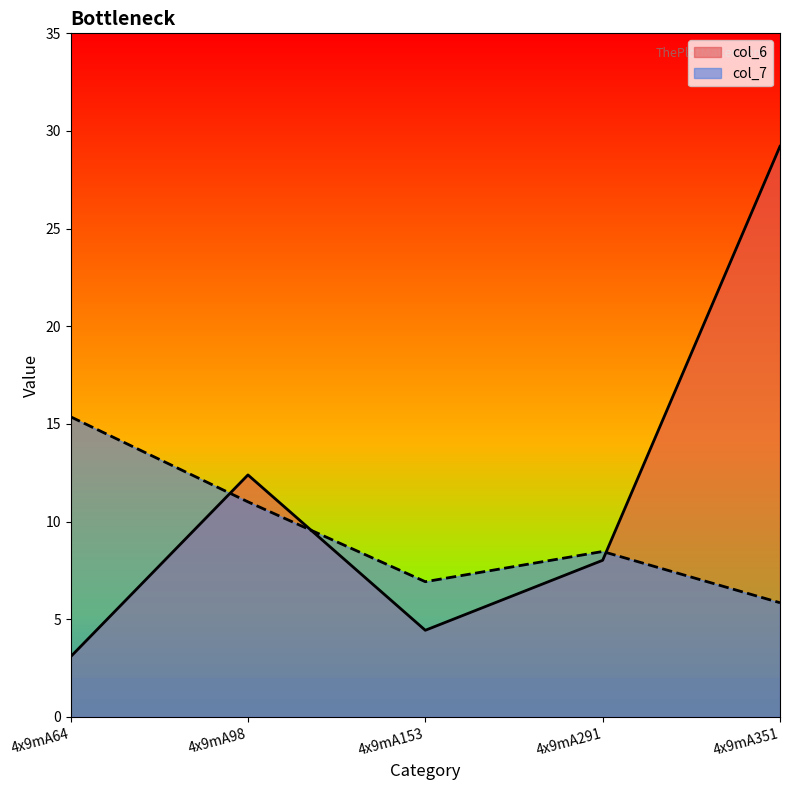

What value does the col_7 series have at 4x9mA351?

5.8